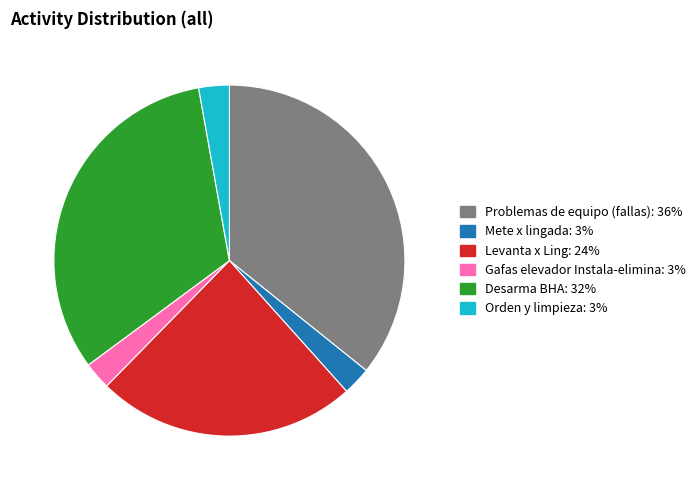

Is there any slice that represents more than half of the pie?

No